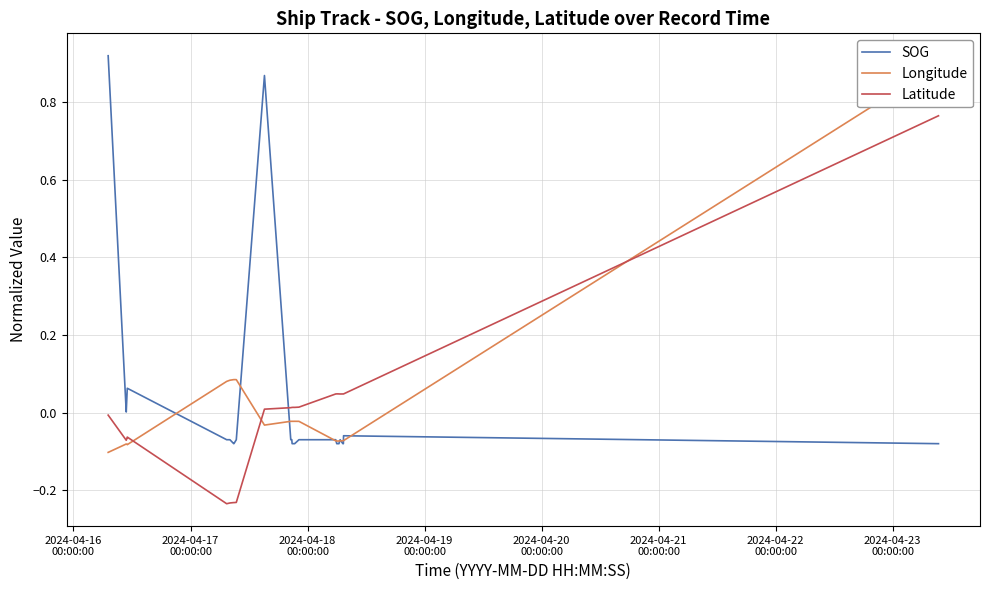

How many intersections are there between SOG and Latitude?

1